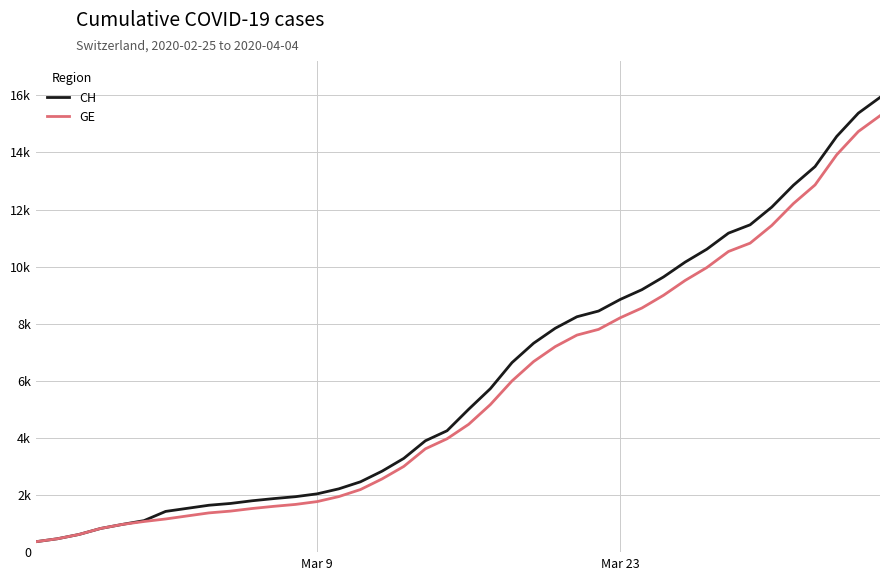

What is the sum of all CH values?

242133